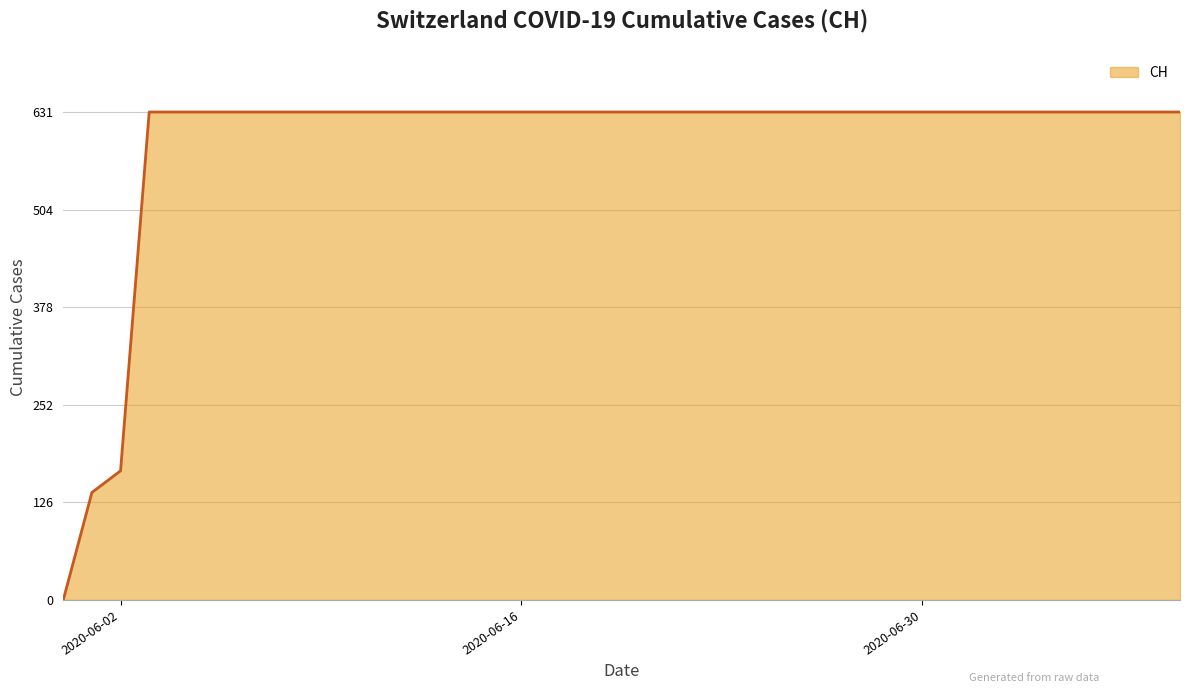

What is the difference between the maximum and minimum values?

631